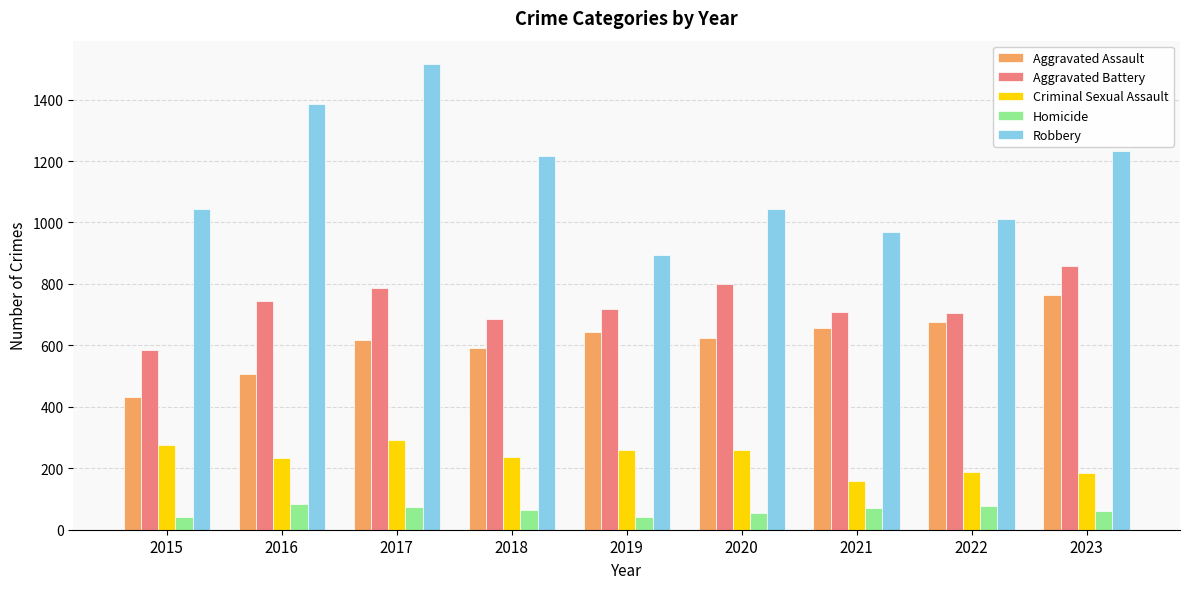

Is the value of Homicide at 2018 greater than the value of Criminal Sexual Assault at 2021?

No